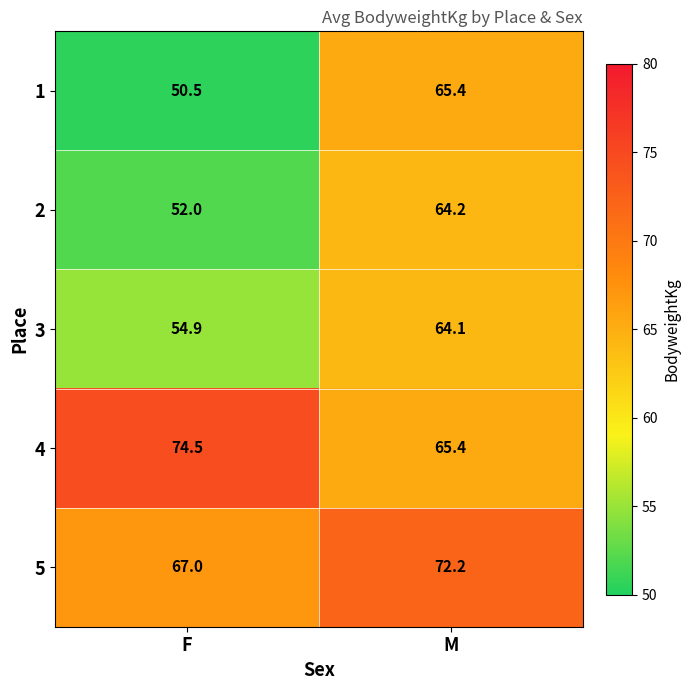

What value does the 5 series have at F?

67.0